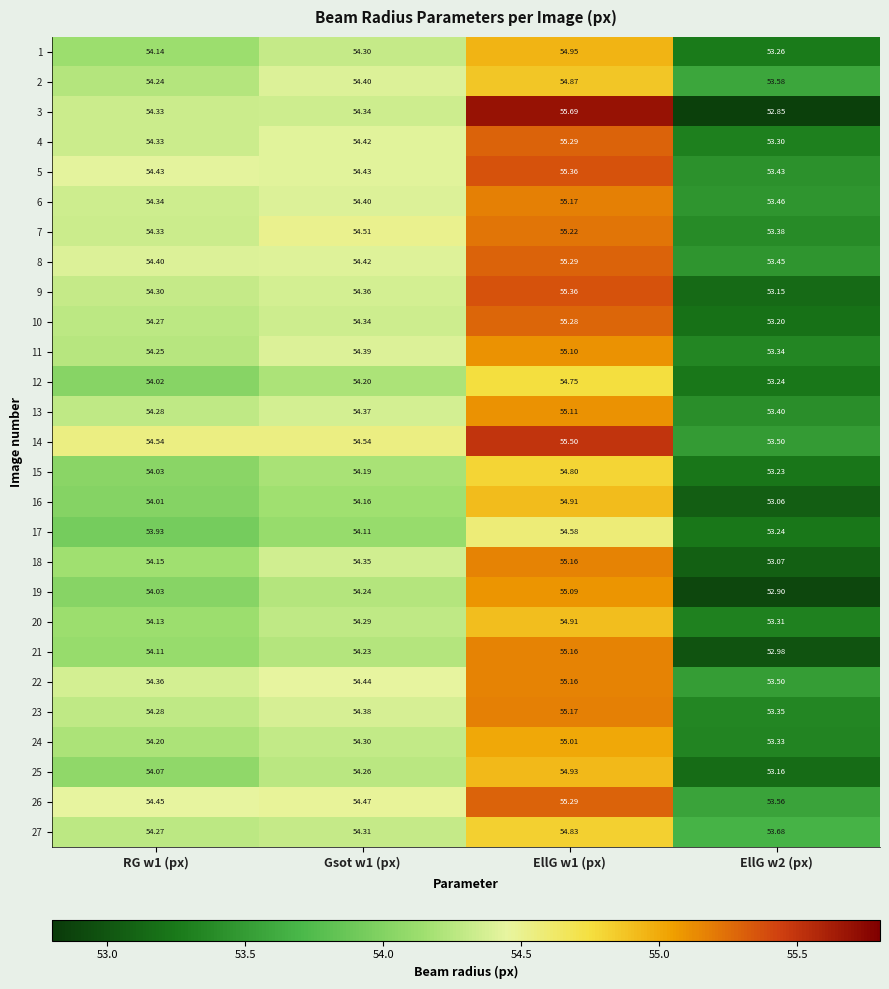

Is the value of 23 at Gsot w1 (px) greater than the value of 25 at Gsot w1 (px)?

Yes